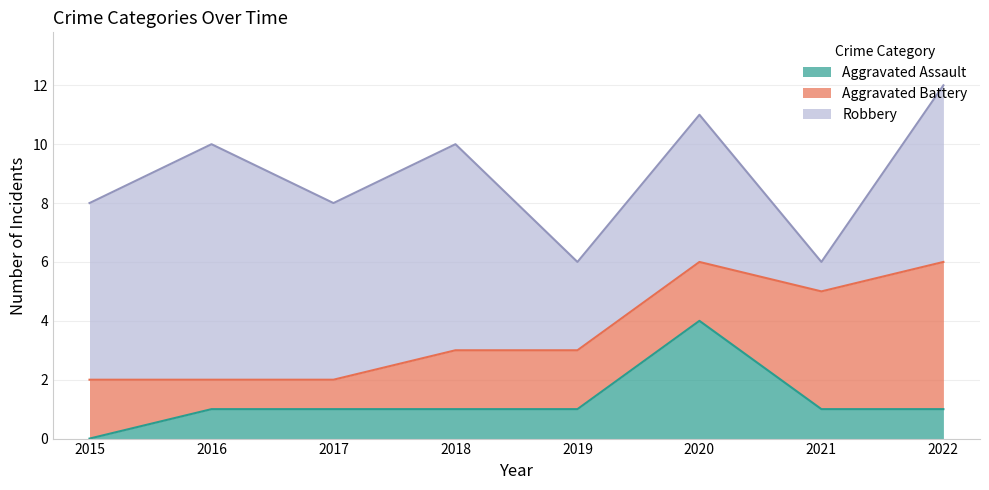

Reading left to right, list all the values displayed in this chart.

Aggravated Assault: 0	1	1	1	1	4	1	1
Aggravated Battery: 2	1	1	2	2	2	4	5
Robbery: 6	8	6	7	3	5	1	6